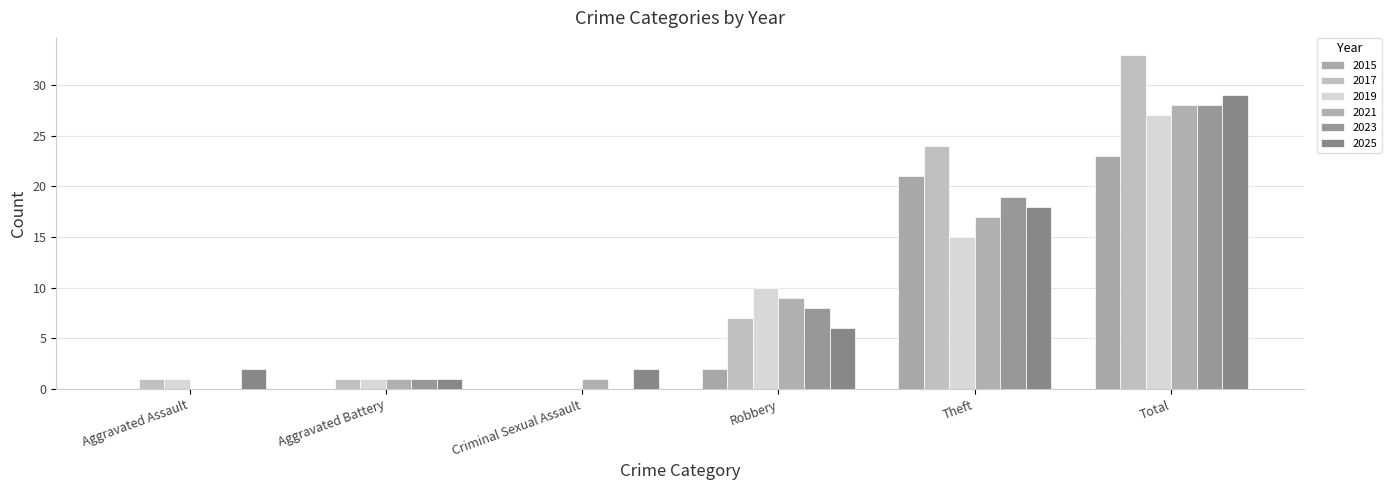

What position from the right is Criminal Sexual Assault?

4